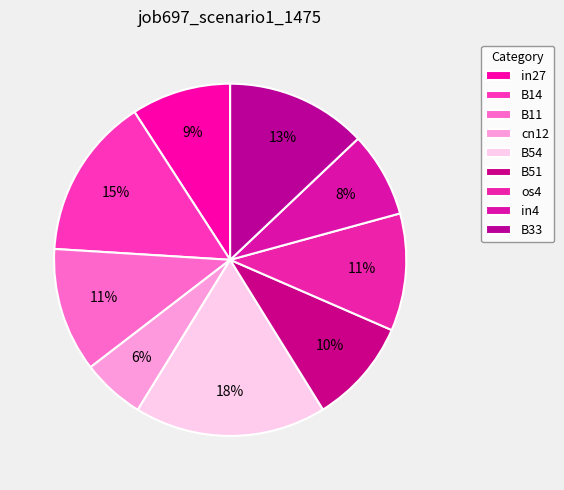

Is in27 the majority of the pie?

No